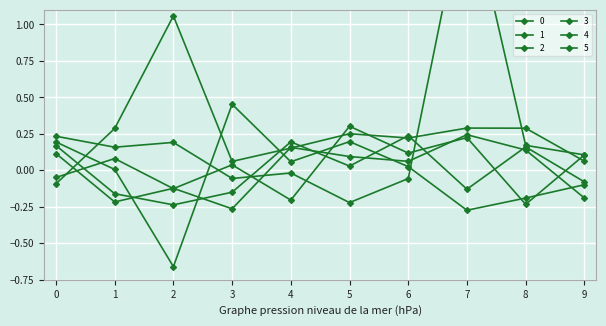

Where do 2 and 4 first cross each other?

0 and 1